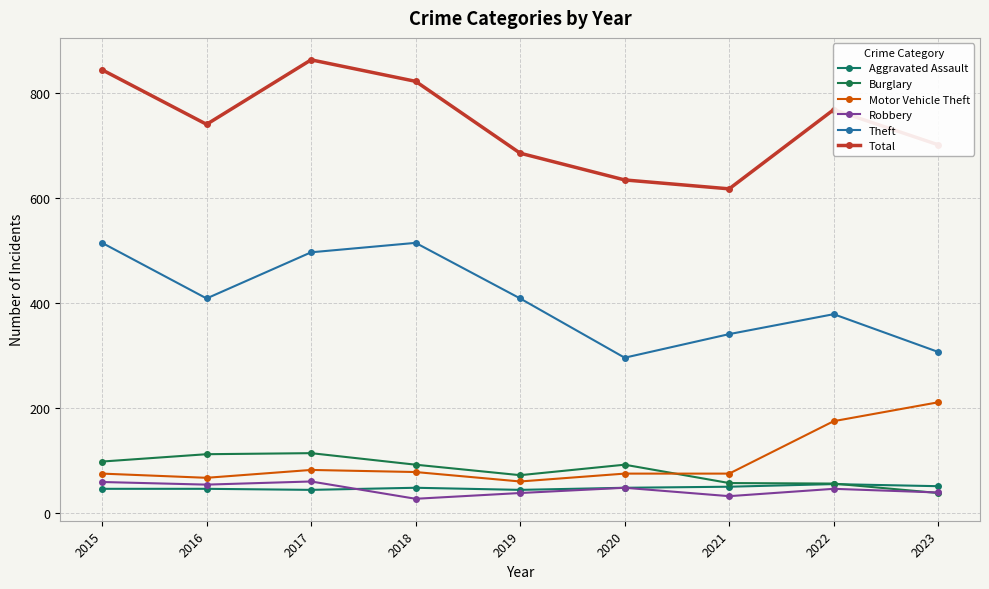

What is the difference between the Aggravated Assault values at 2020 and 2015?

2